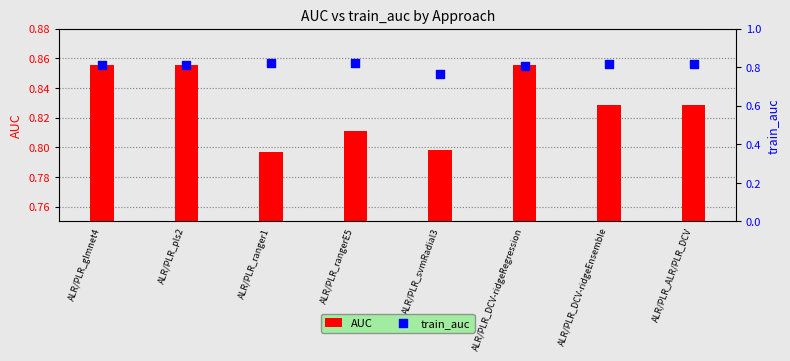

At which category is the sum across all series the highest?

ALR/PLR_glmnet4